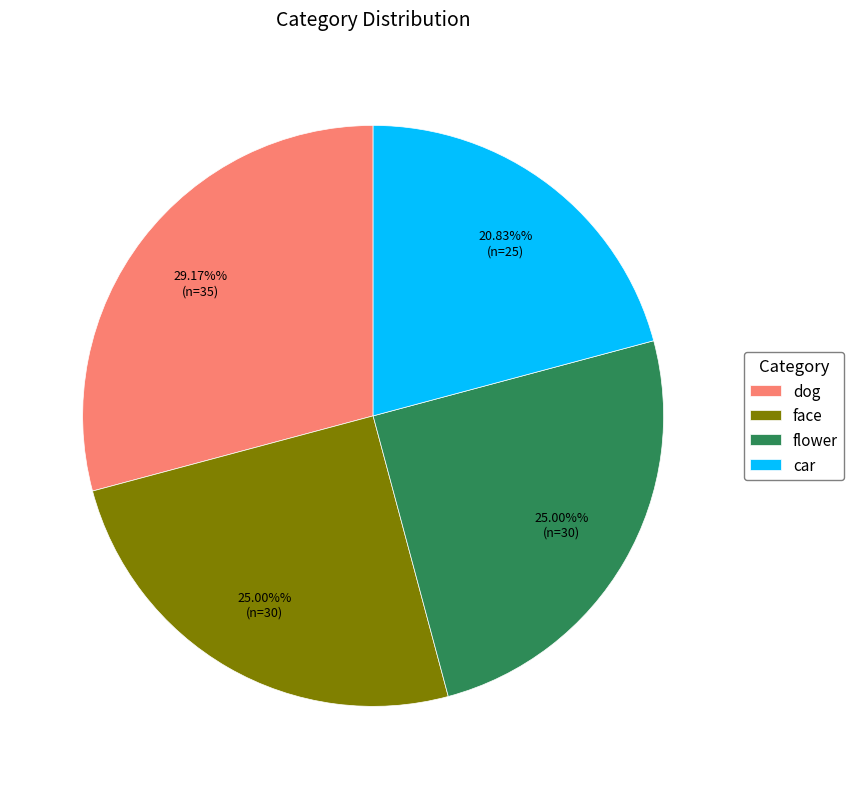

To the nearest percent, what is the difference between the largest and smallest slice percentages?

8%